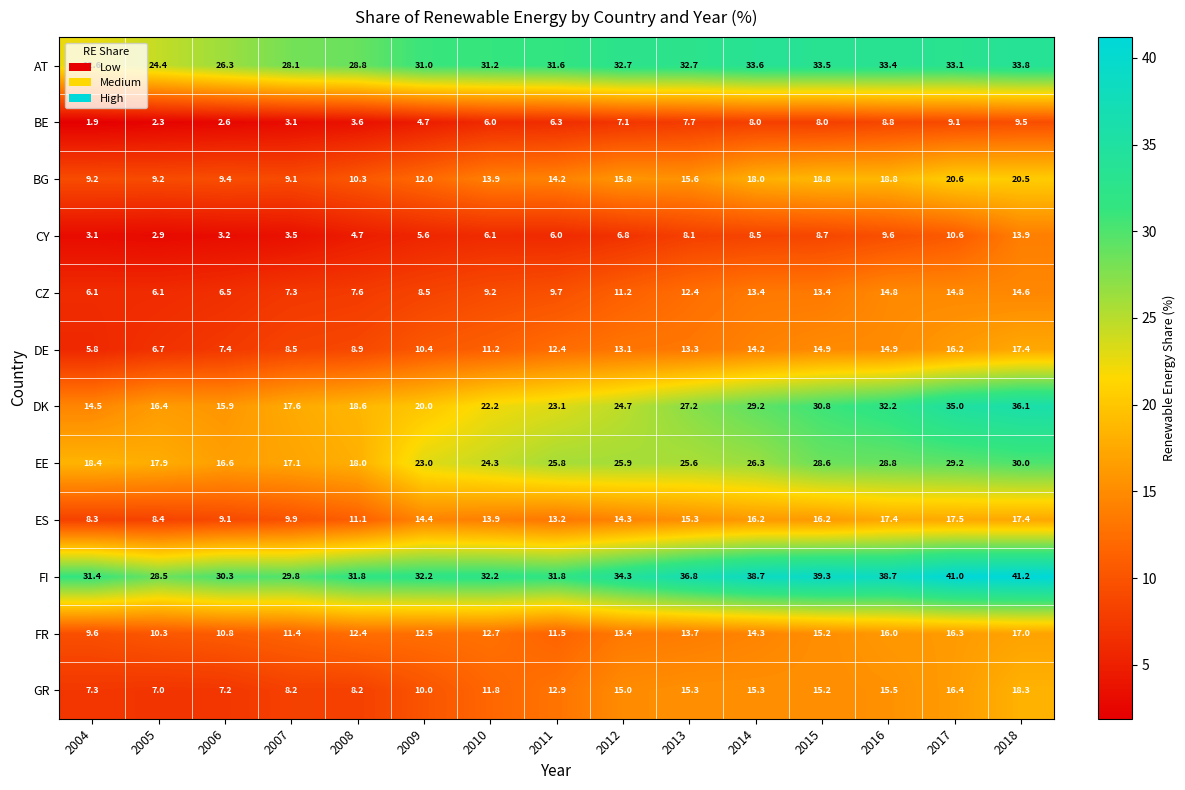

The value of BE at 2008 is 5.8. True or false?

False